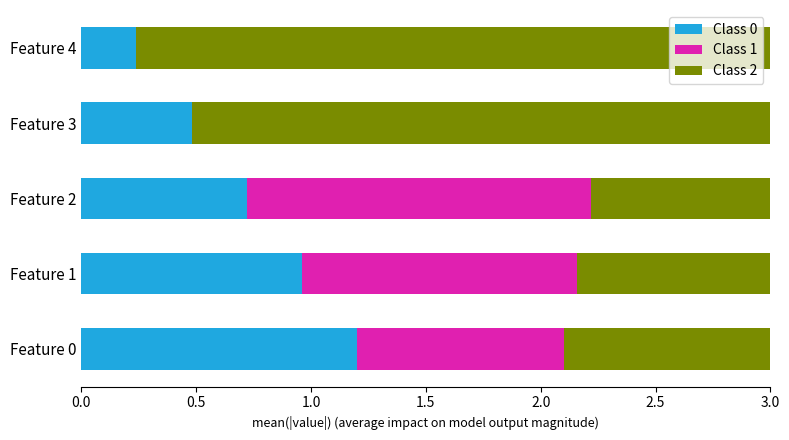

What is the total value across all series at Feature 2?

3.0